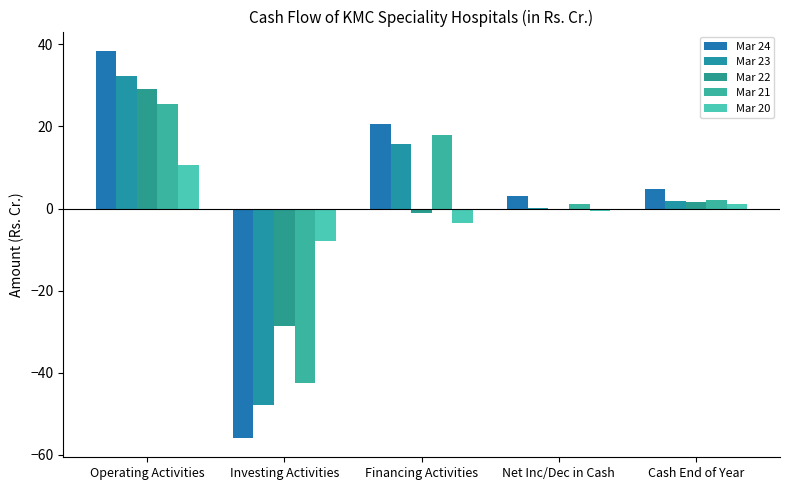

How many positive values does the Mar 20 series have?

2